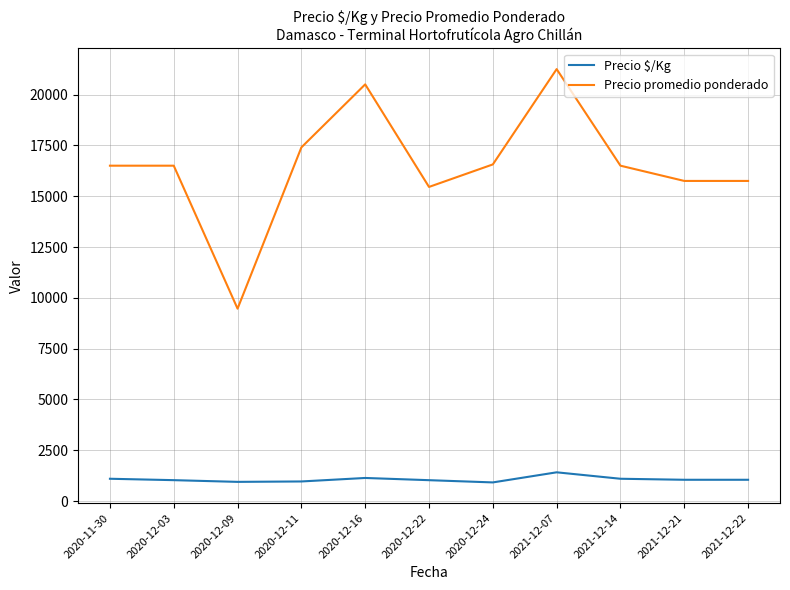

What is the difference between the maximum and minimum values in the Precio promedio ponderado series?

11783